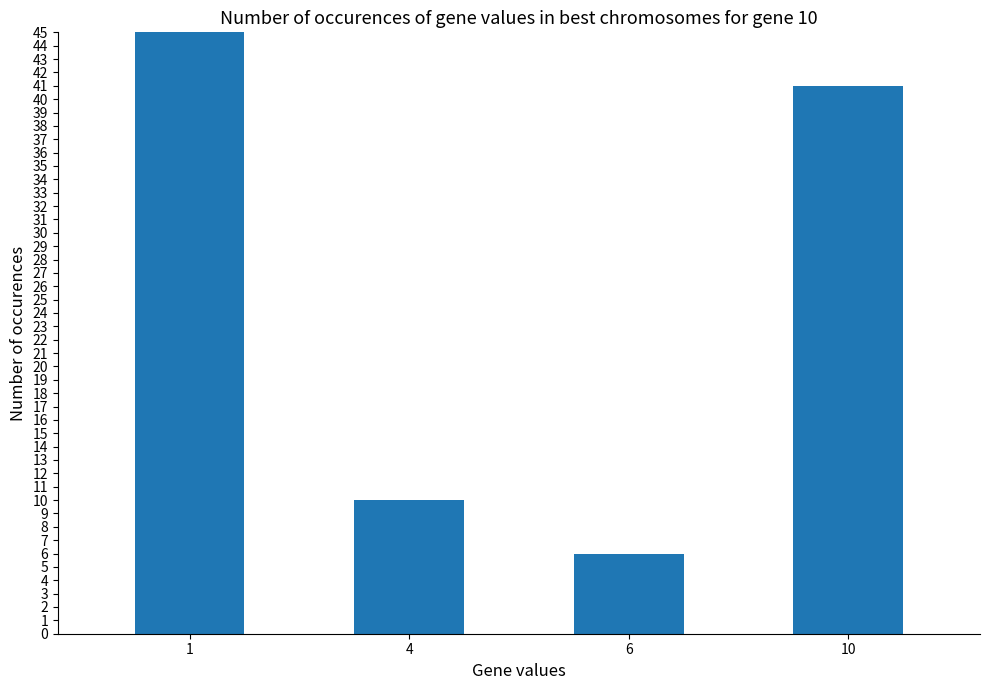

Between 10 and 6, which is larger?

10